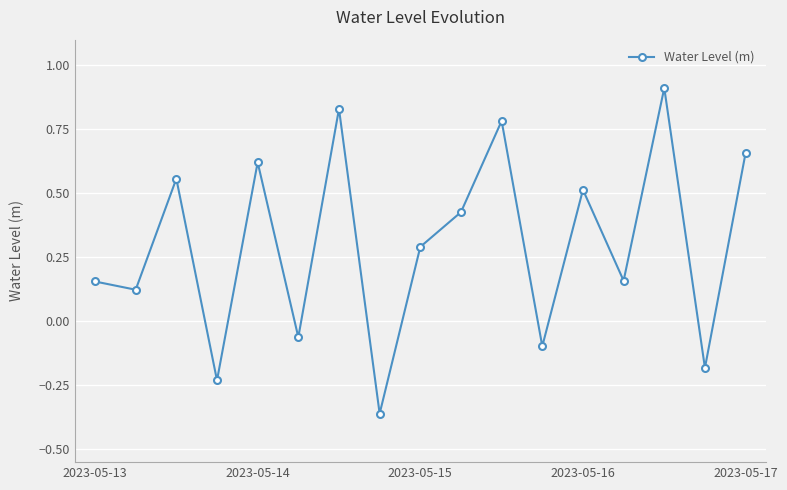

How many data points are less than 0?

5